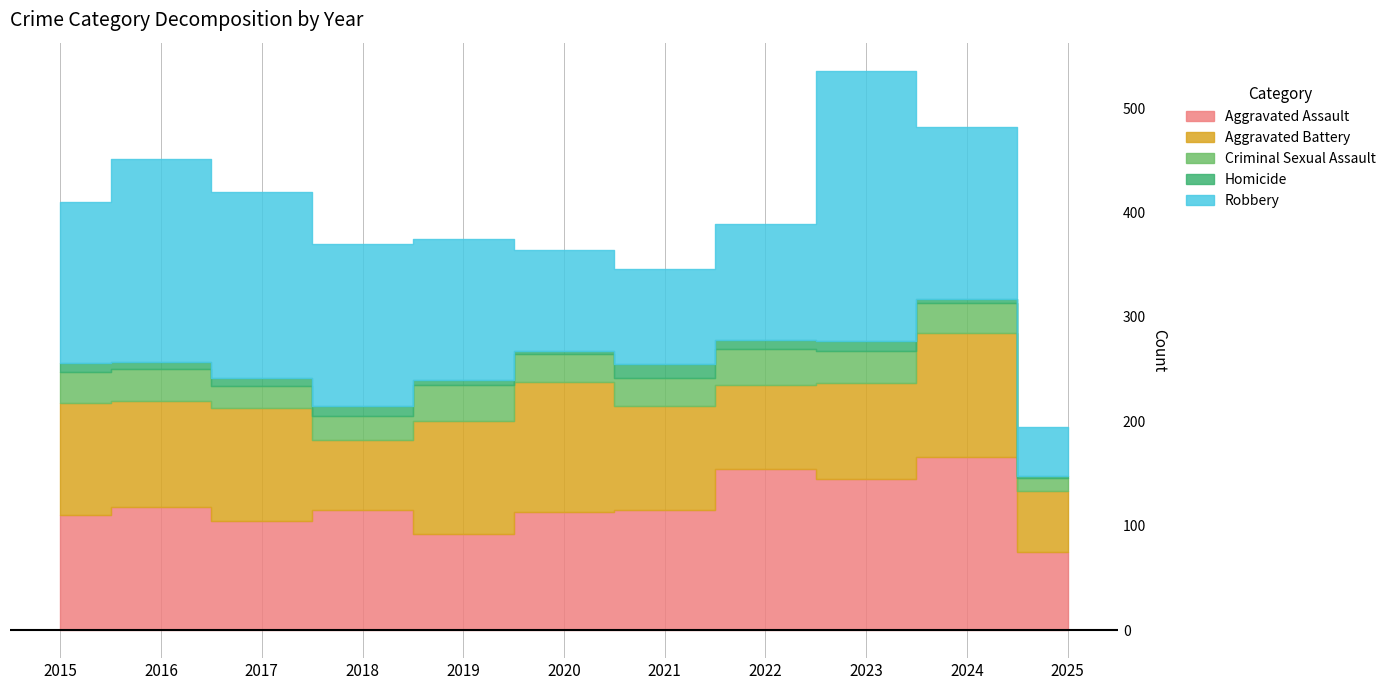

How many data points in Aggravated Assault are above 115?

4